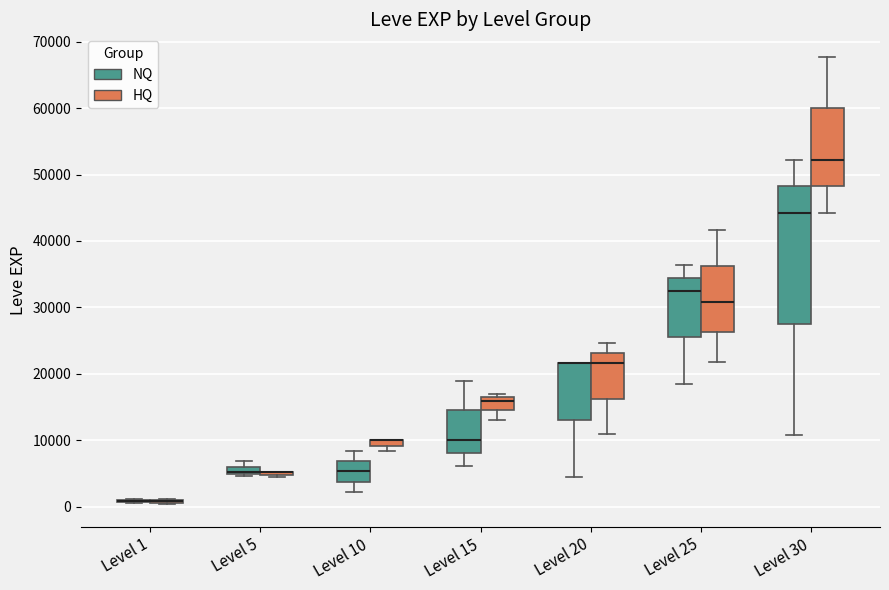

Where is the lower edge of the box for Level 30 (NQ) on the y-axis? The values are not printed on the chart, so give them approximately, as read against the axis.

27000